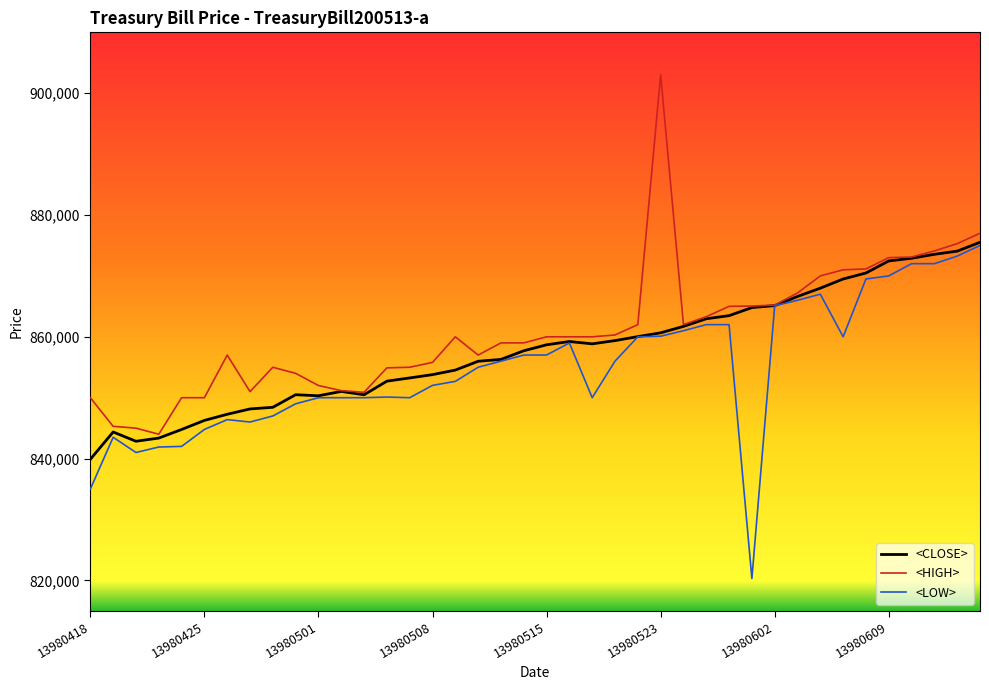

What is the minimum value shown in the chart?

820301